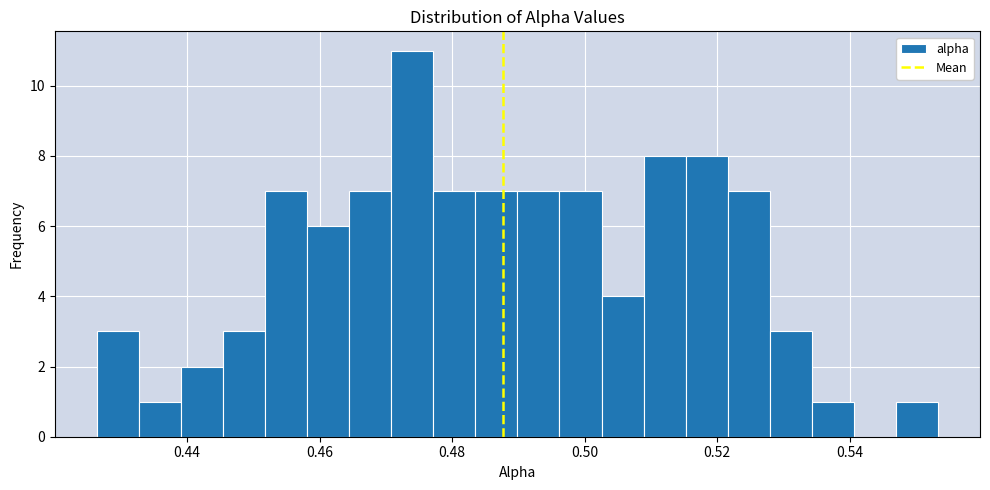

Around what value on the x-axis is the tallest bar? Give the approximate position of its centre, as read against the axis.

0.474